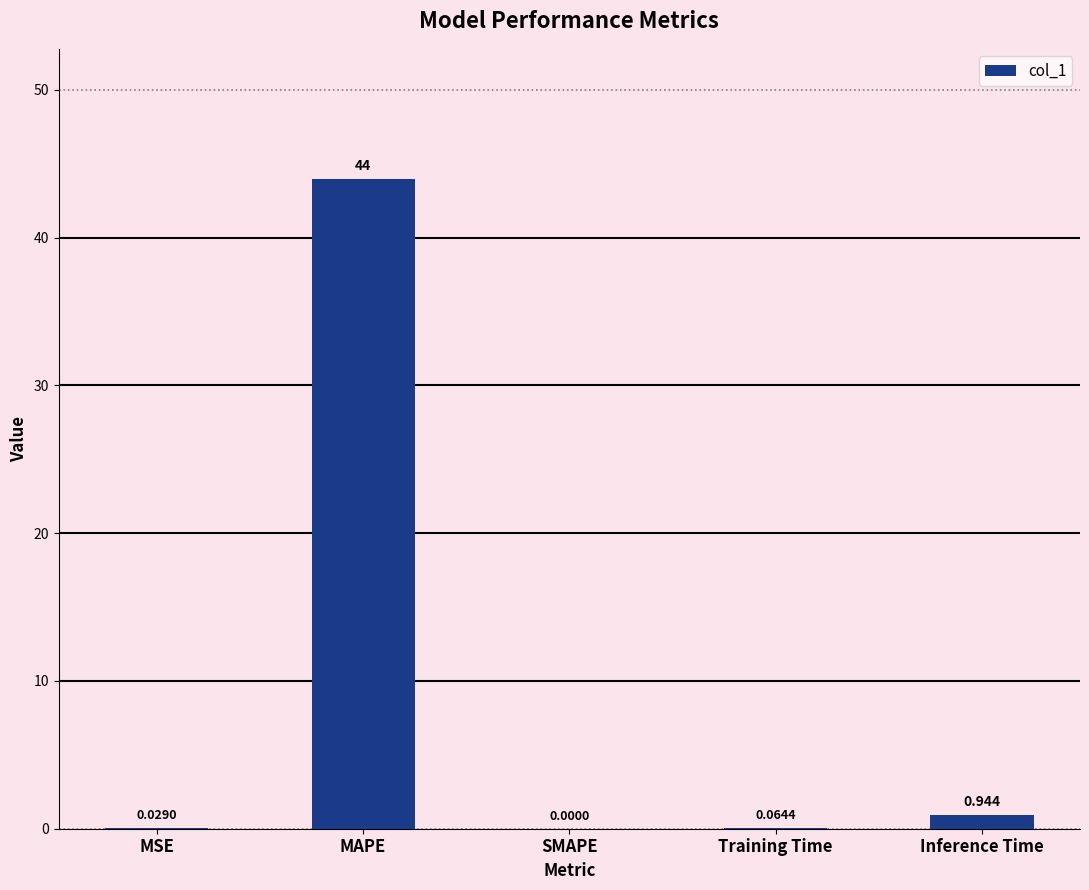

How many values exceed 0?

4